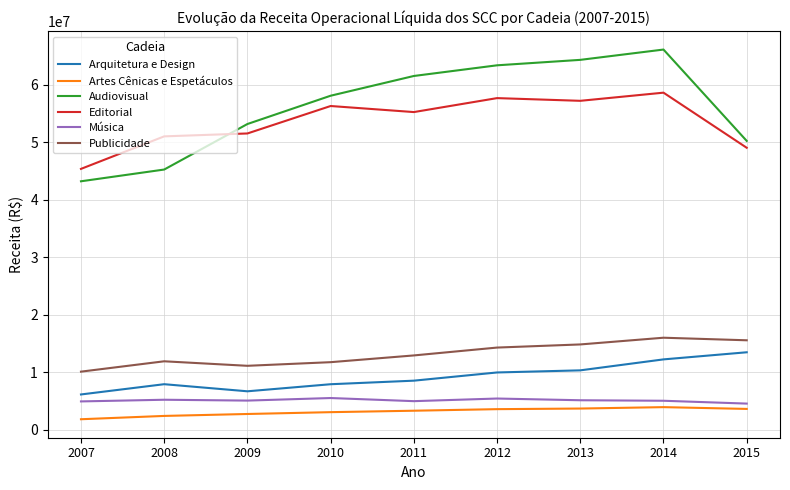

Which series has the largest total across all categories?

Audiovisual